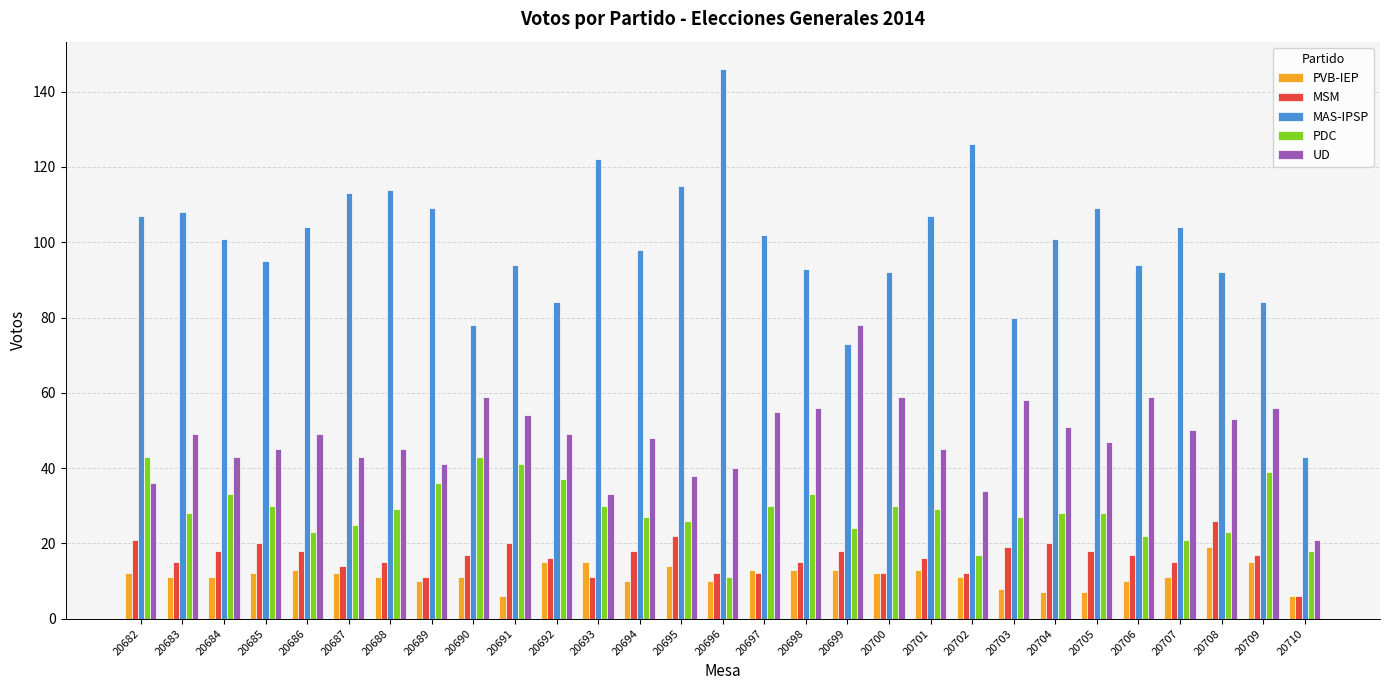

What is the total value across all series at 20709?

211